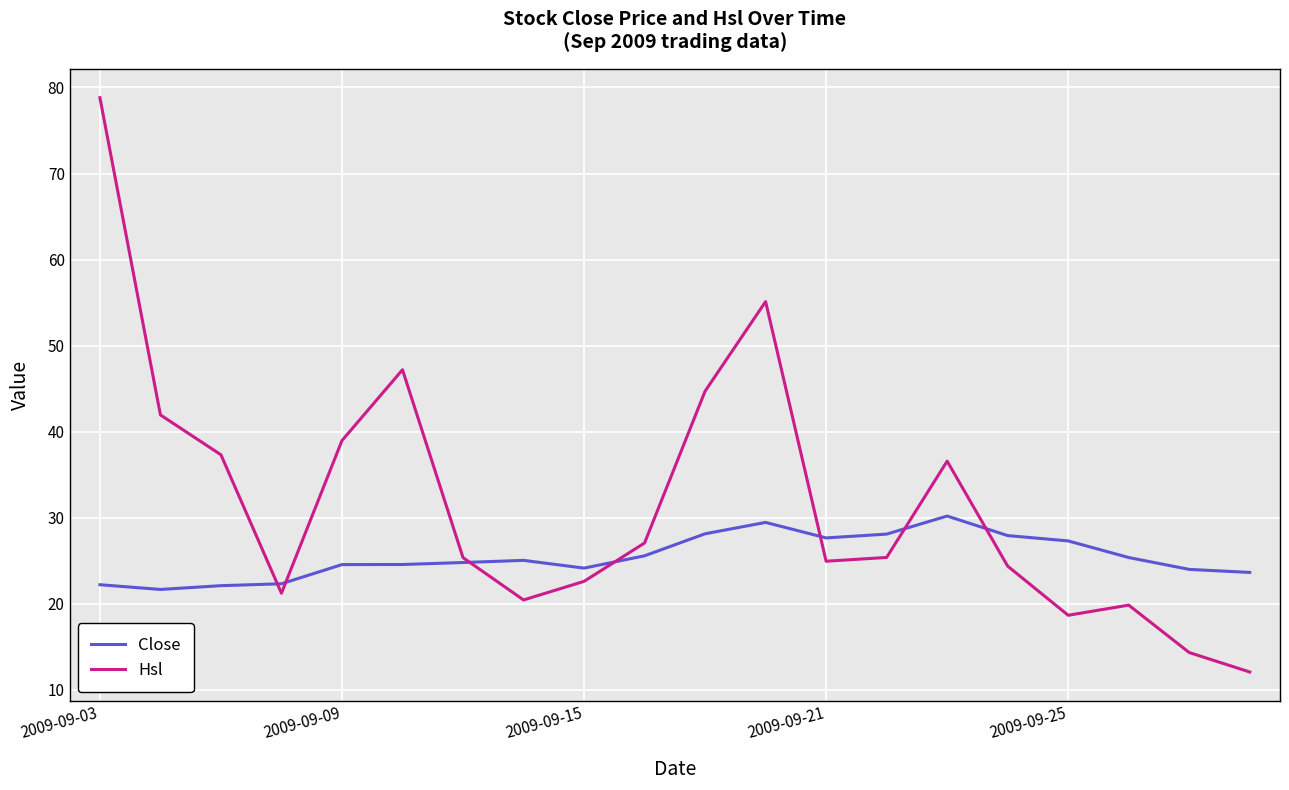

True or false: Close has more than 0 interior local peaks.

True